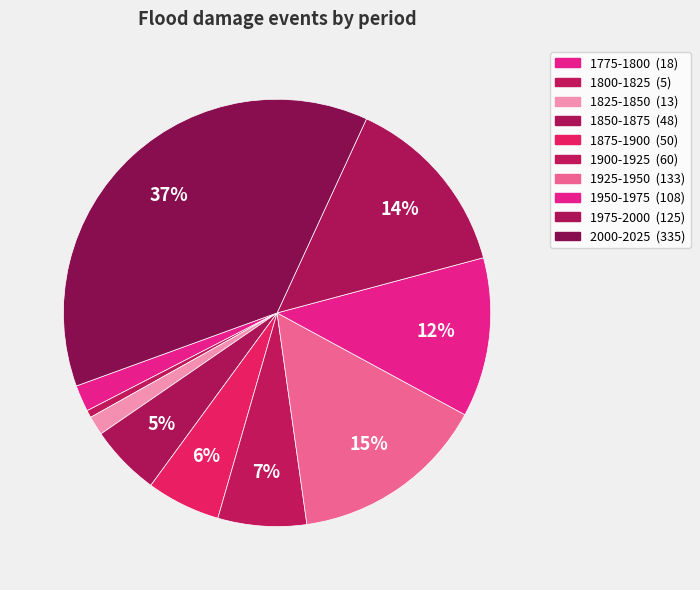

Count the number of slices in the pie.

10